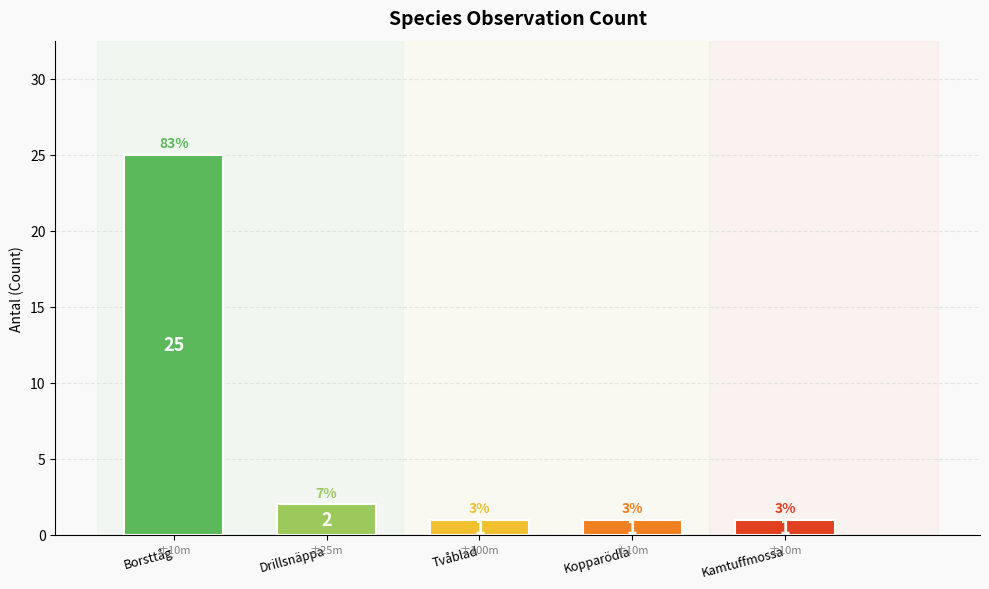

Reading right to left, what are all the values shown in this chart?

Kamtuffmossa=1	Kopparödla=1	Tvåblad=1	Drillsnäppa=2	Borsttåg=25